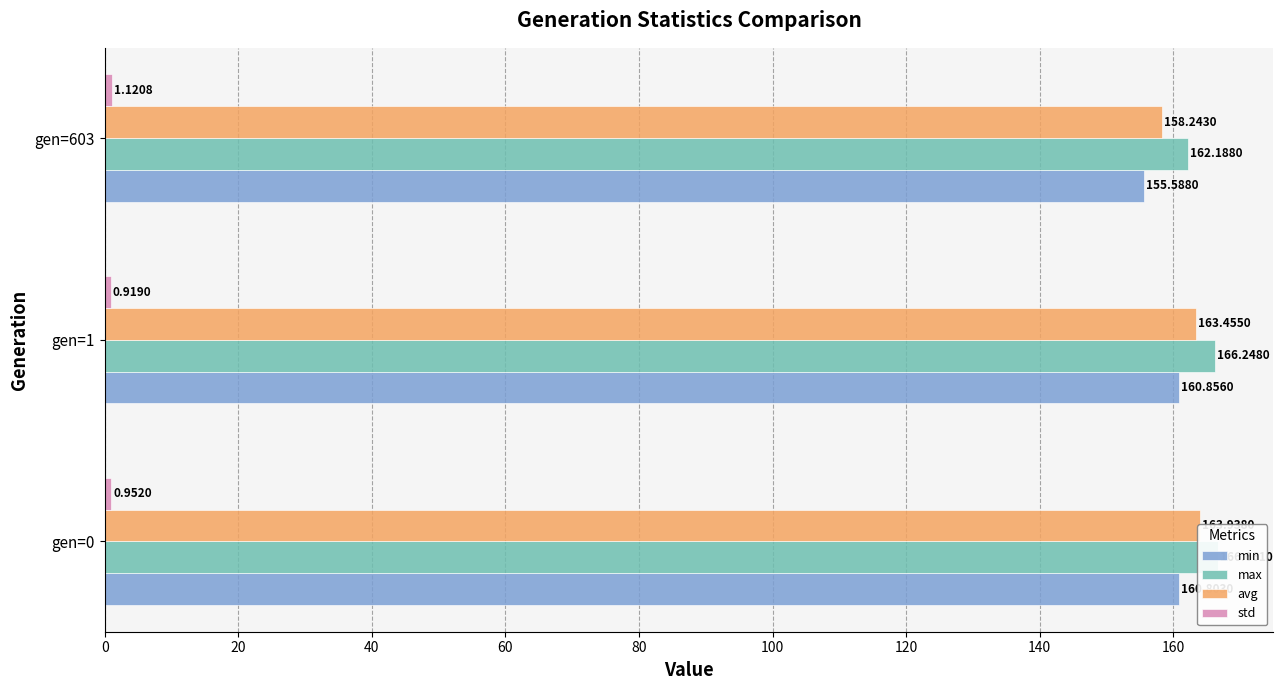

Which series changed the most between gen=0 and gen=1?

avg